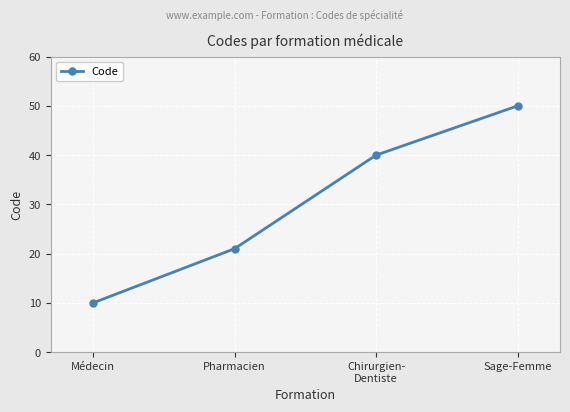

What is the label of the 2nd point from the left?

Pharmacien